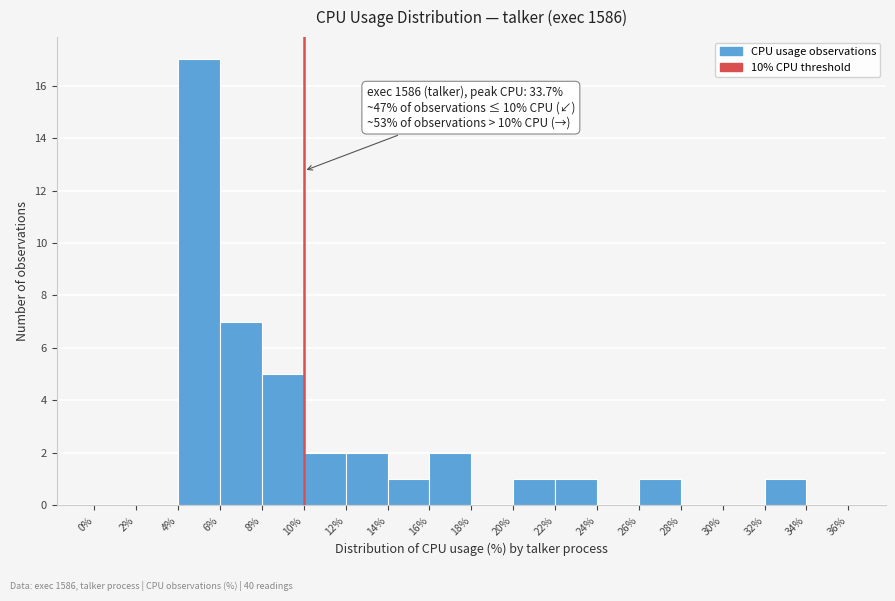

Over which range of the x-axis is the bar tallest?

4% to 6%